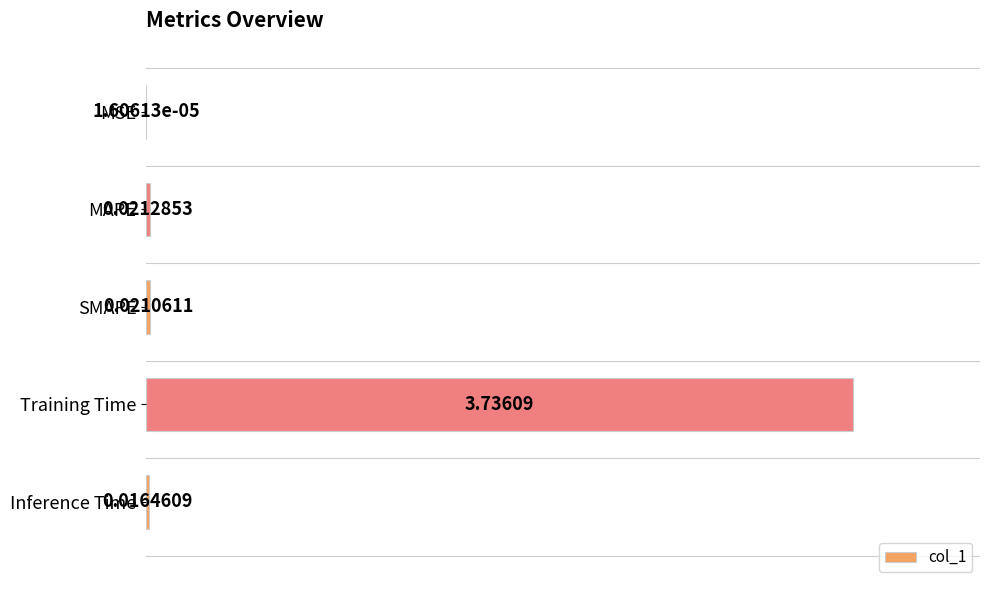

Which has a higher value, SMAPE or Training Time?

Training Time